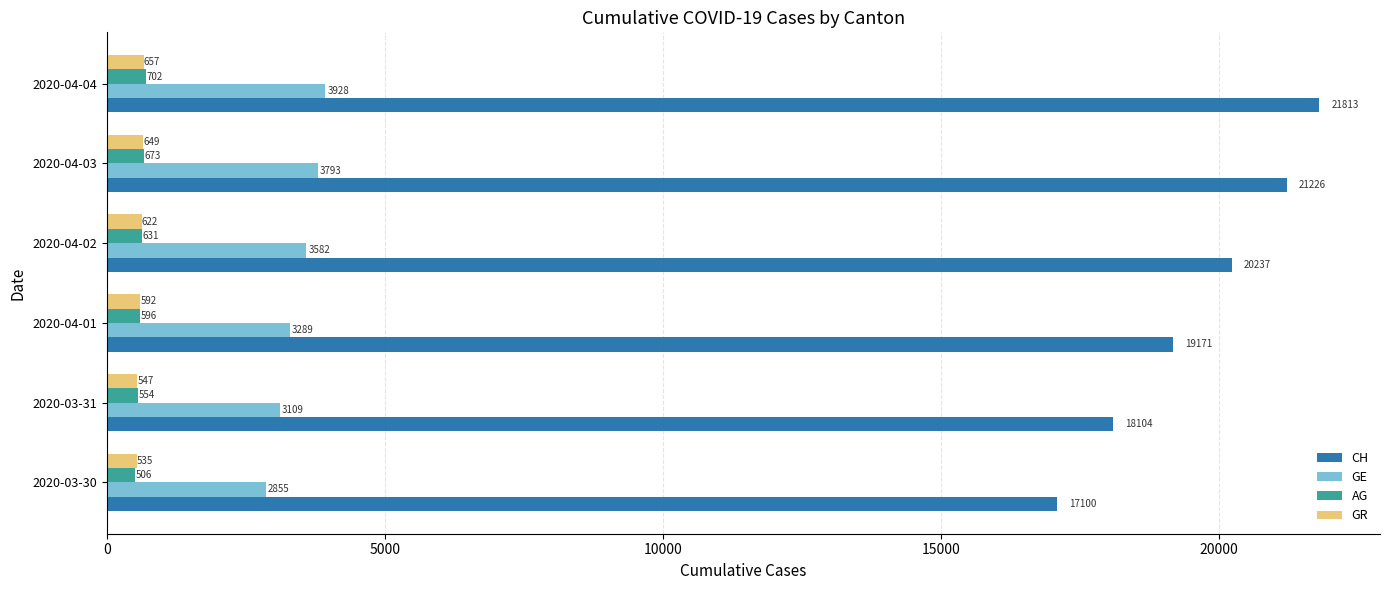

How many AG values are between 554 and 673?

4